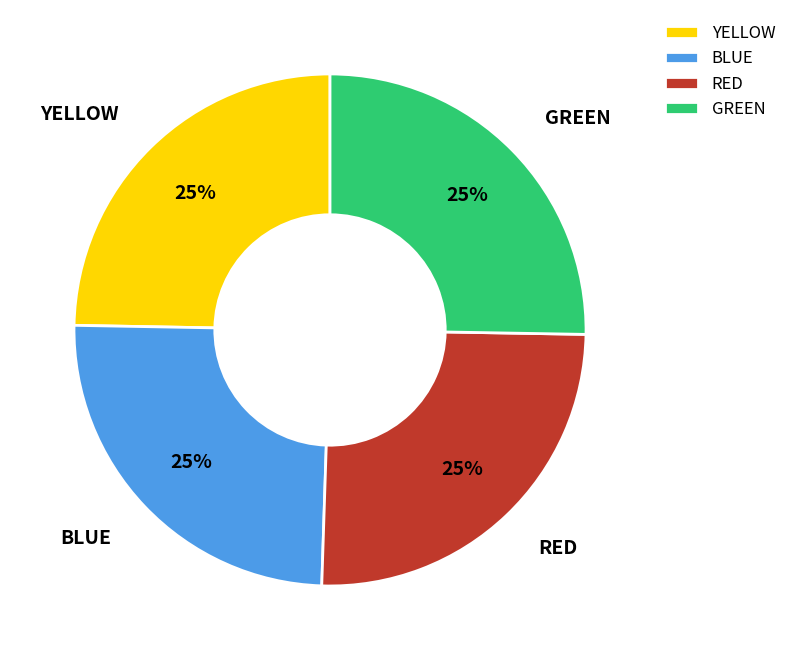

Is GREEN the majority of the pie?

No